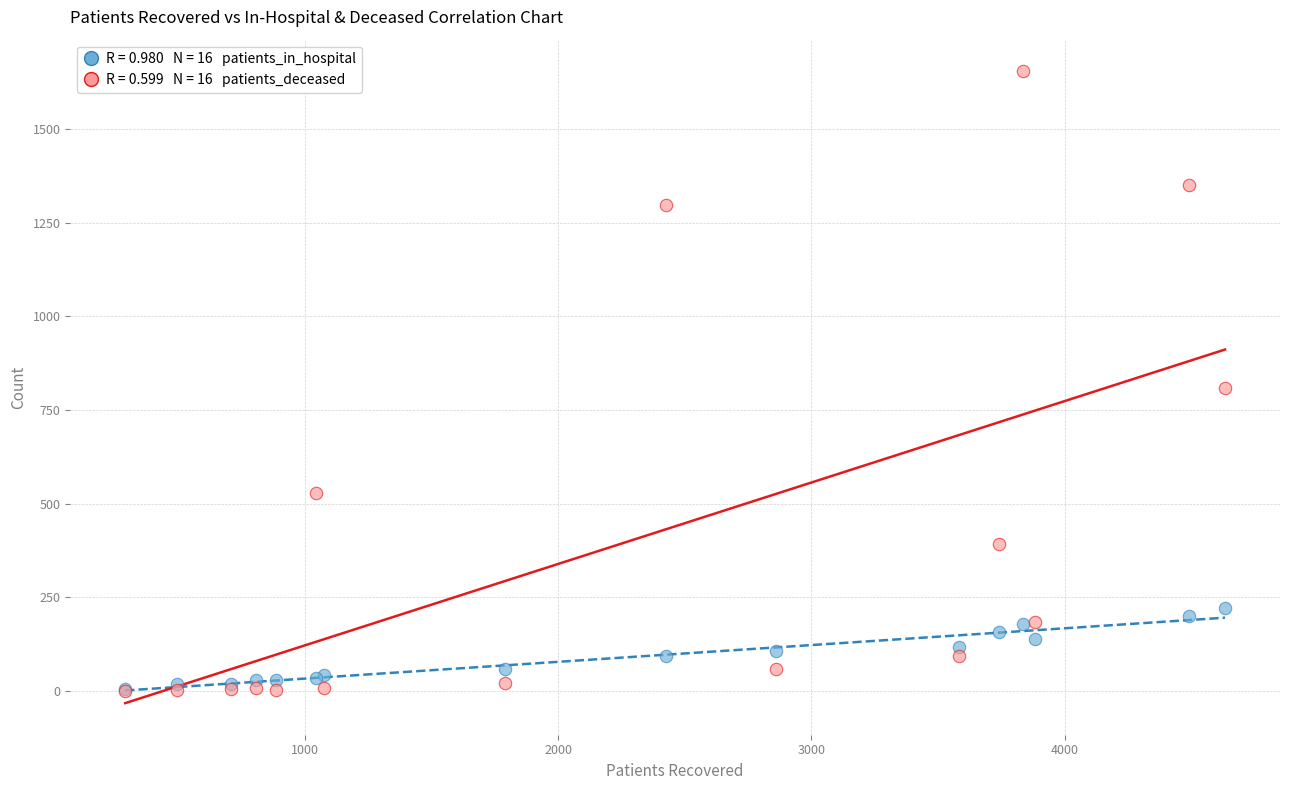

Across all series, what Y value is closest to 827?

808